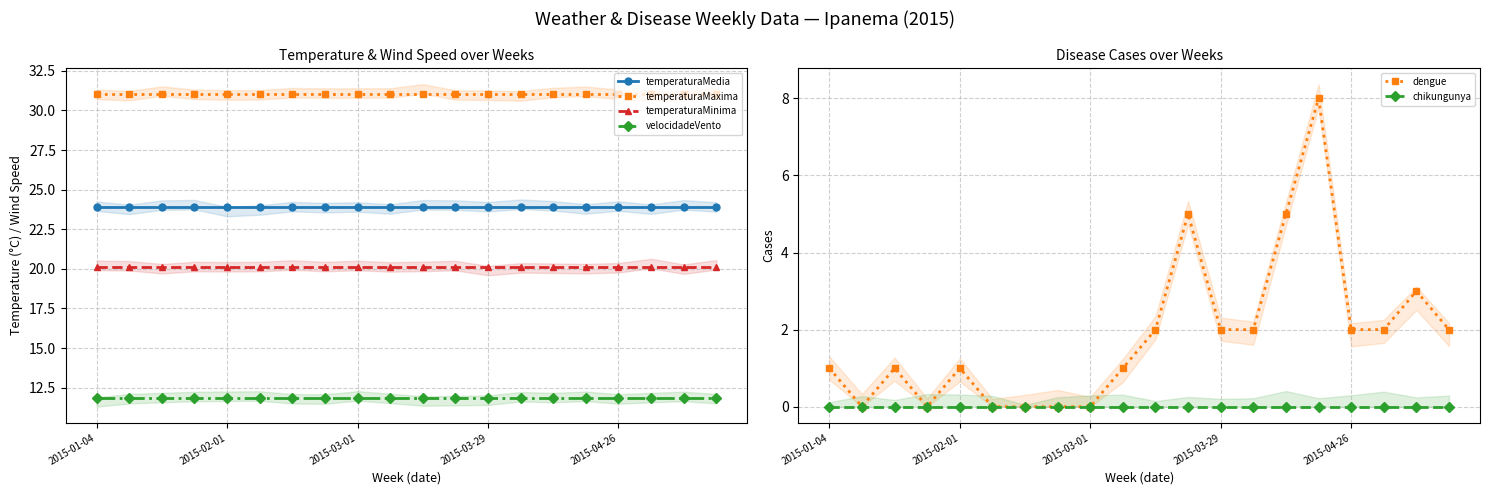

At how many categories does at least one series exceed 21?

20